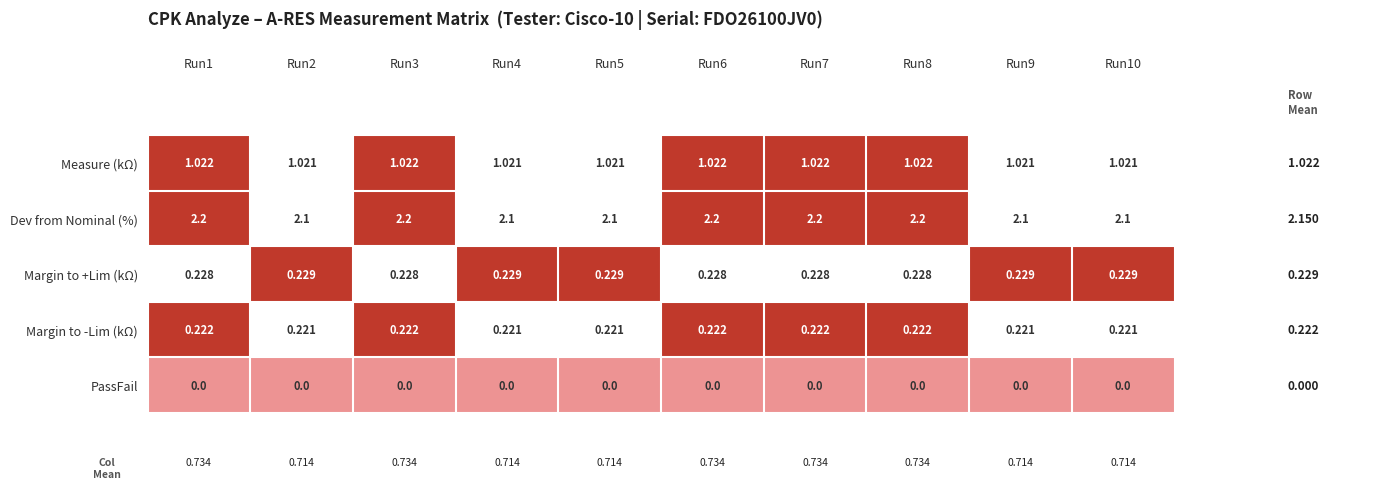

Between Run8 and Run9, which series saw the biggest shift?

Dev from Nominal (%)